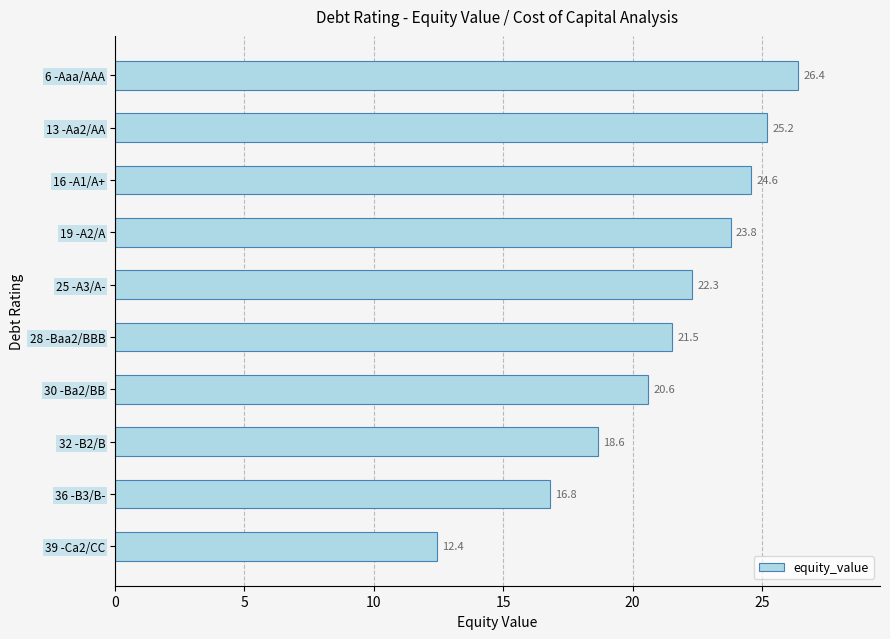

What is the label of the 10th bar from the bottom?

6 -Aaa/AAA